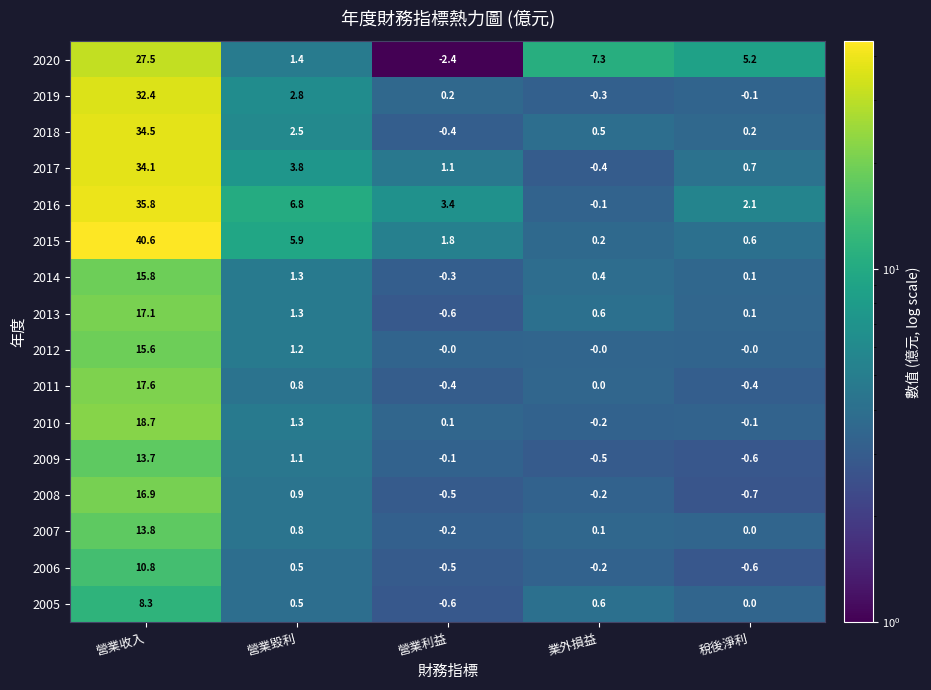

At 營業收入, list the series in order from largest to smallest.

2015, 2016, 2018, 2017, 2019, 2020, 2010, 2011, 2013, 2008, 2014, 2012, 2007, 2009, 2006, 2005